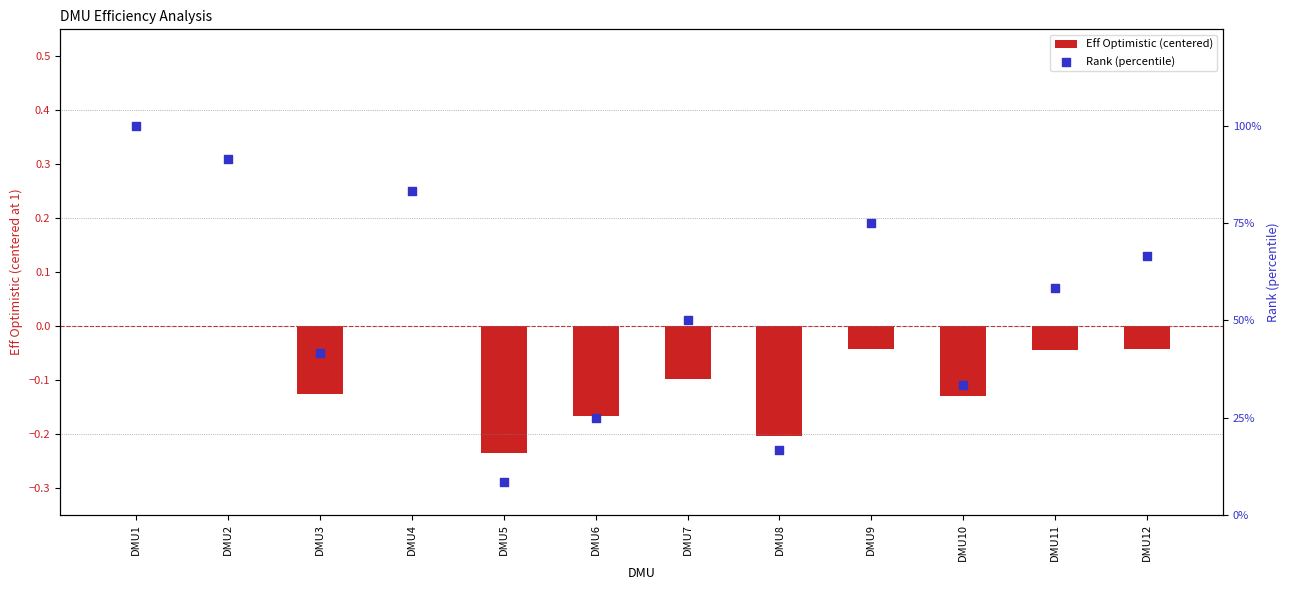

Is the value of Eff Optimistic (centered) at DMU7 greater than the value of Rank (percentile) at DMU3?

No